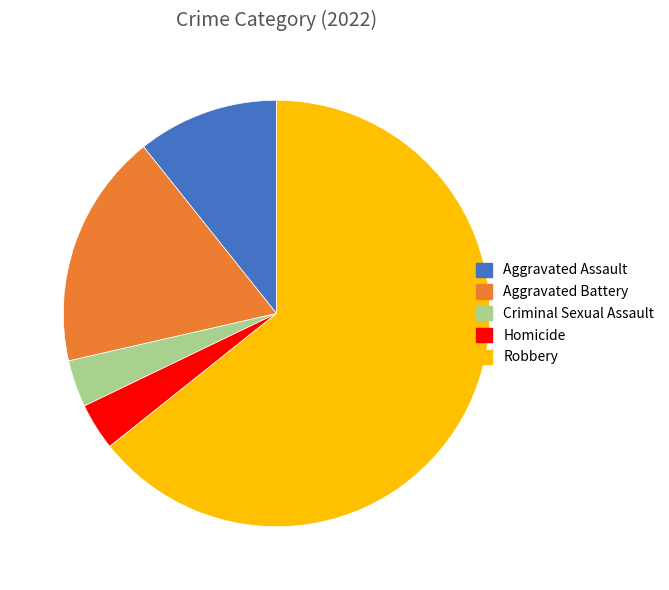

Is it true that Aggravated Assault is 22% of the pie?

False